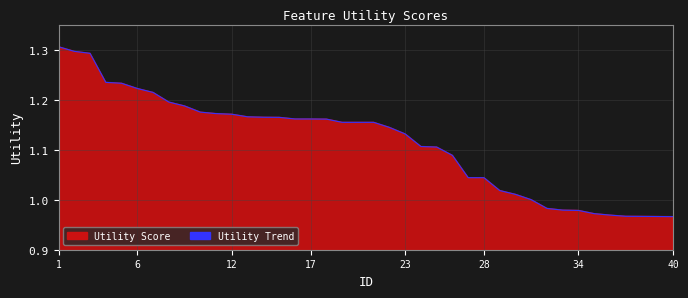

Between 14 and 27, which is larger?

14